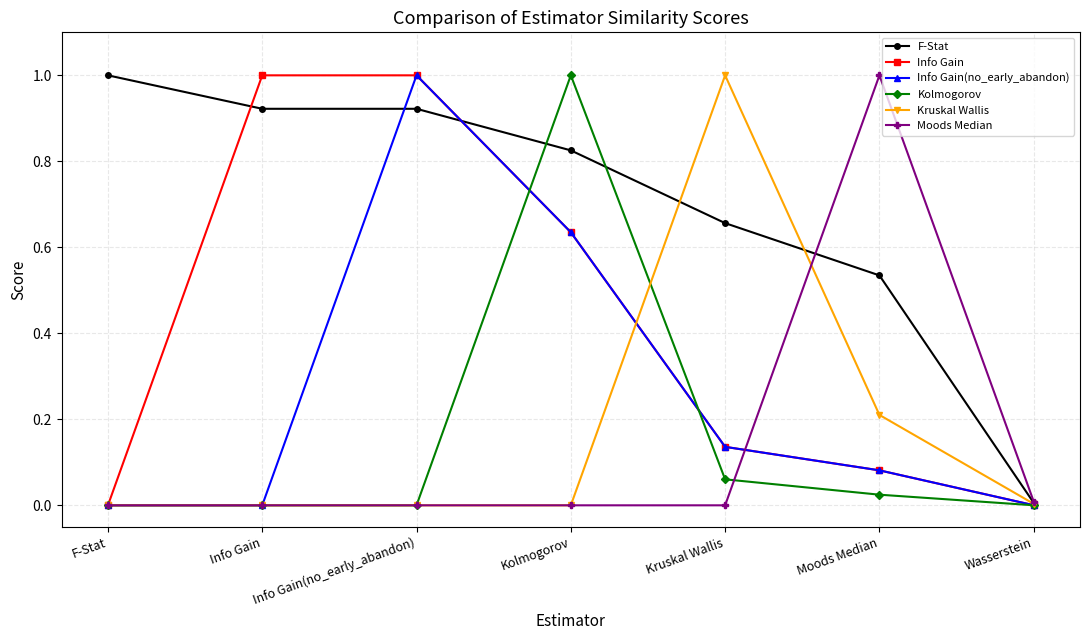

What is the label of the 3rd point from the left?

Info Gain(no_early_abandon)